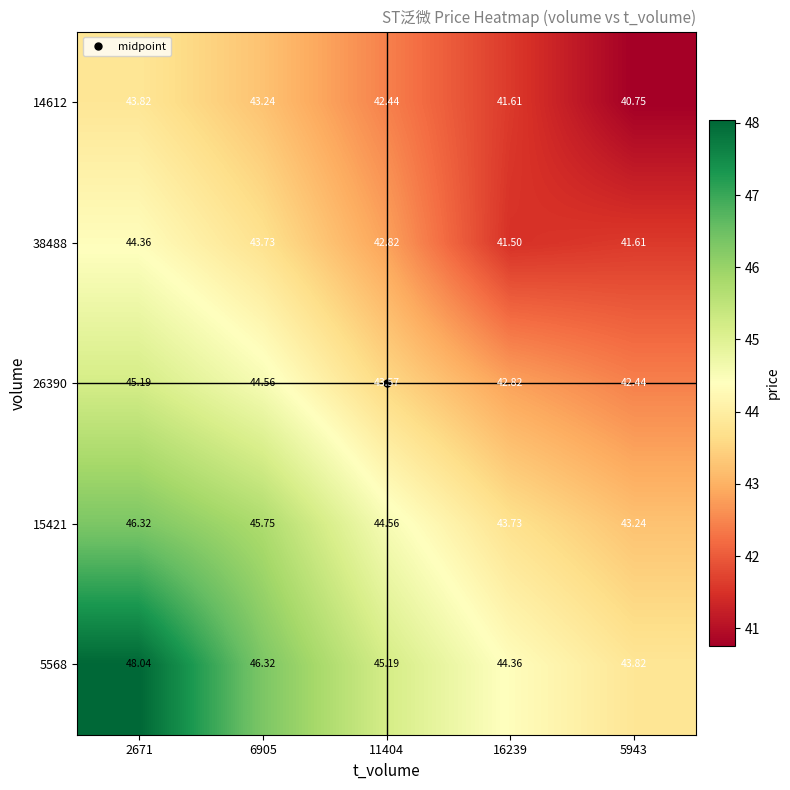

Is the value of 15421 at 5943 greater than the value of 5568 at 5943?

No